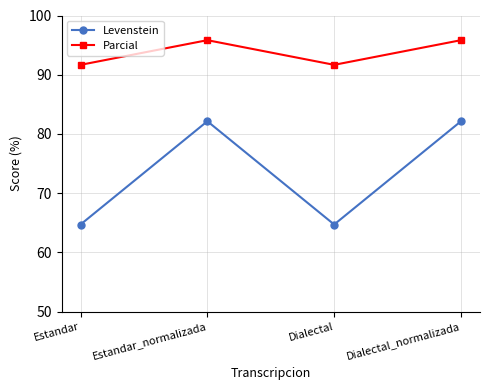

Between Estandar and Dialectal_normalizada, which series saw the biggest shift?

Levenstein